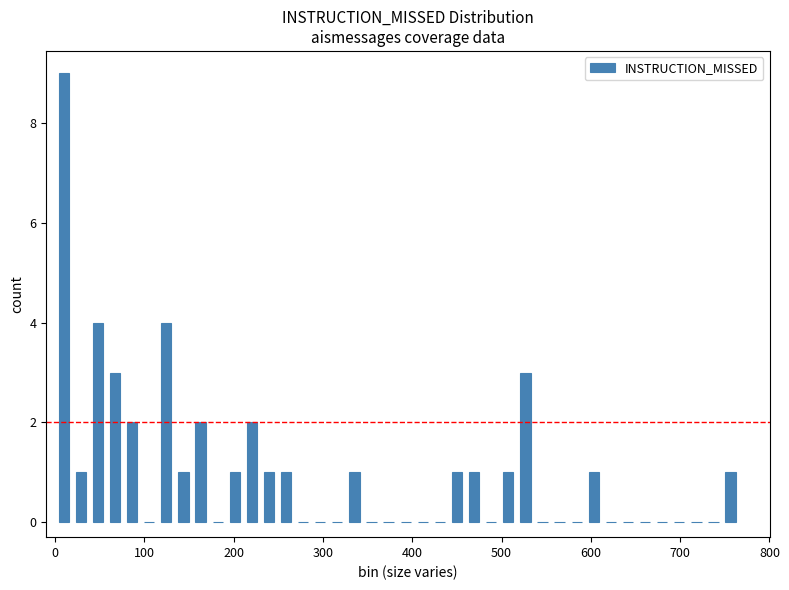

Read against the x-axis, roughly where is the centre of the tallest bar?

10